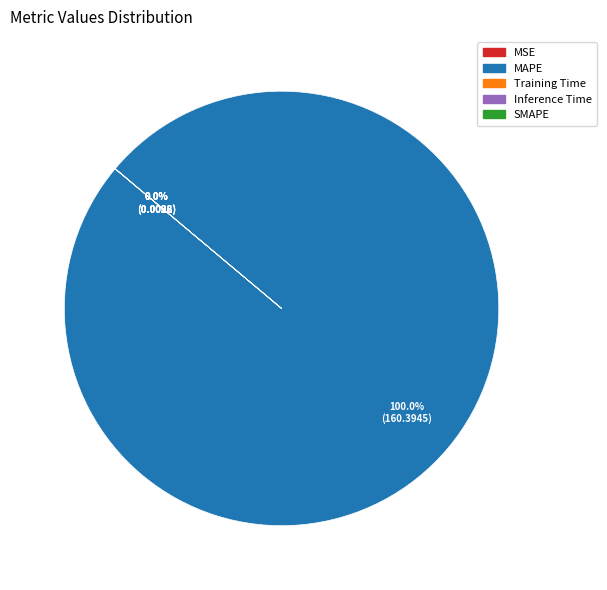

Which slice is the largest?

MAPE